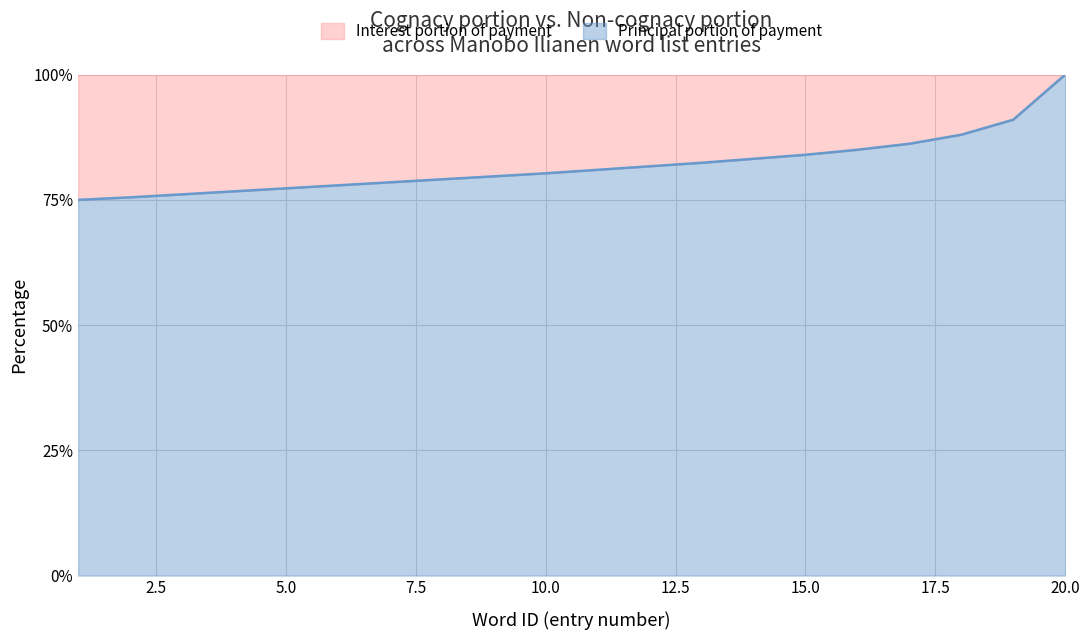

Which label corresponds to the largest value in the chart?

20.0